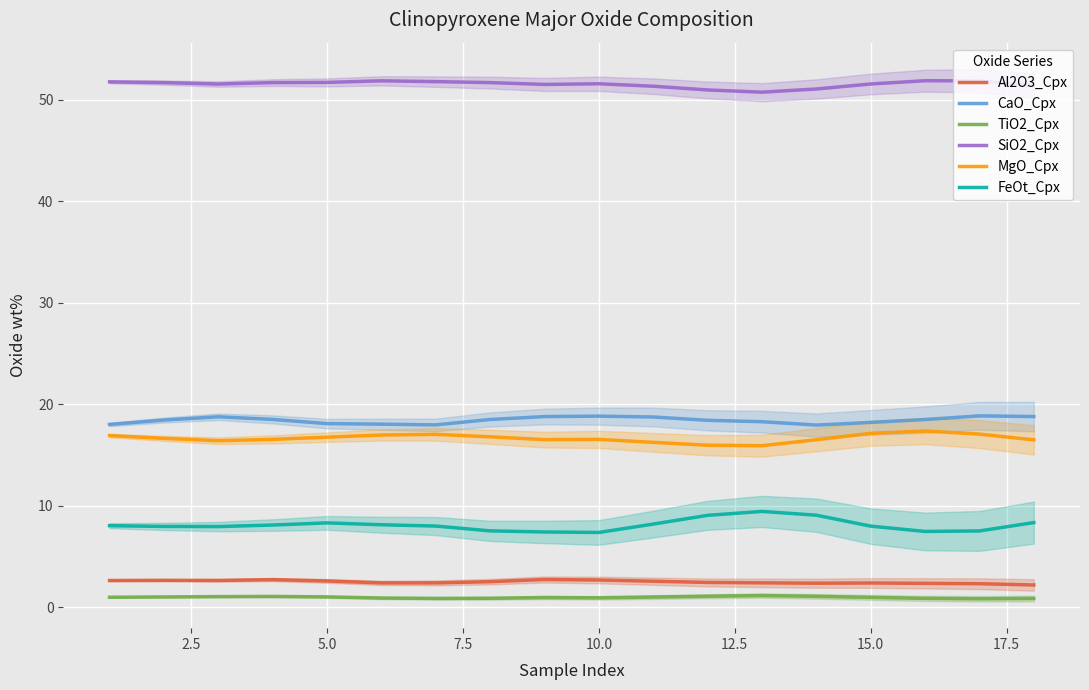

What is the maximum value shown in the chart?

51.9